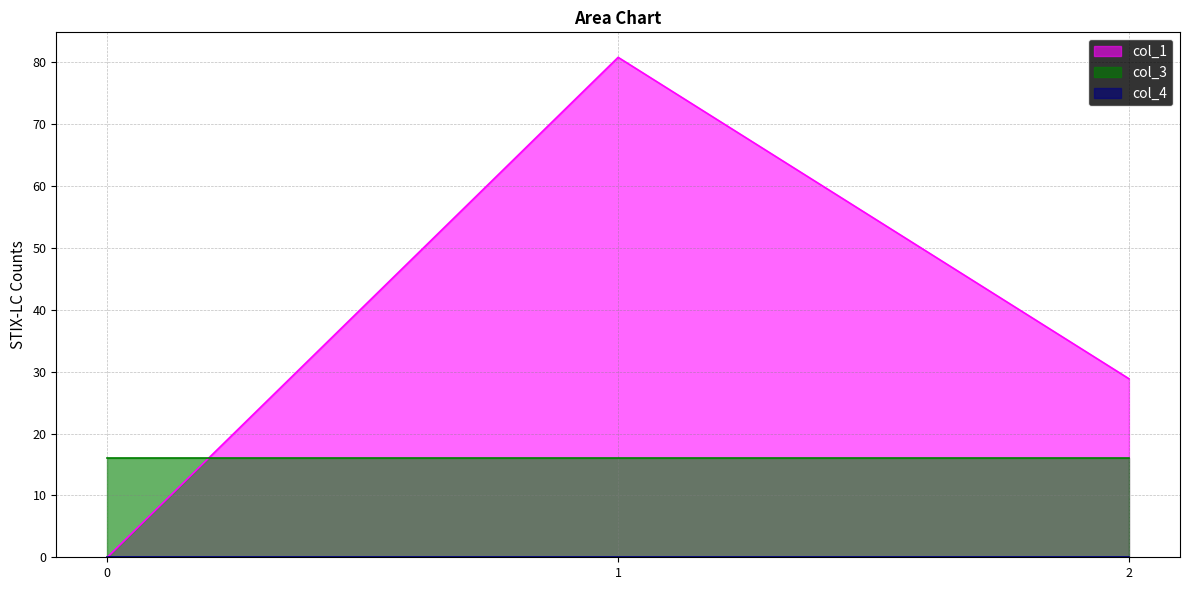

Does the chart have visible grid lines?

Yes